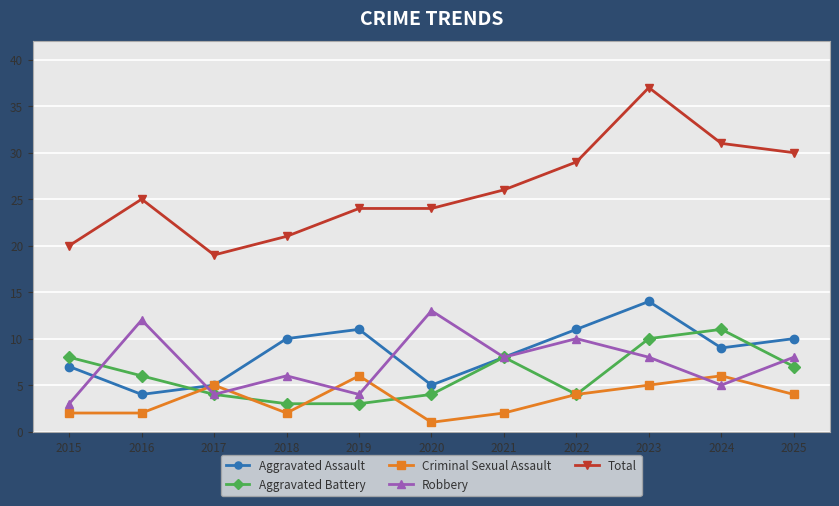

The Aggravated Battery series shows 2 at 2022. True or false?

False